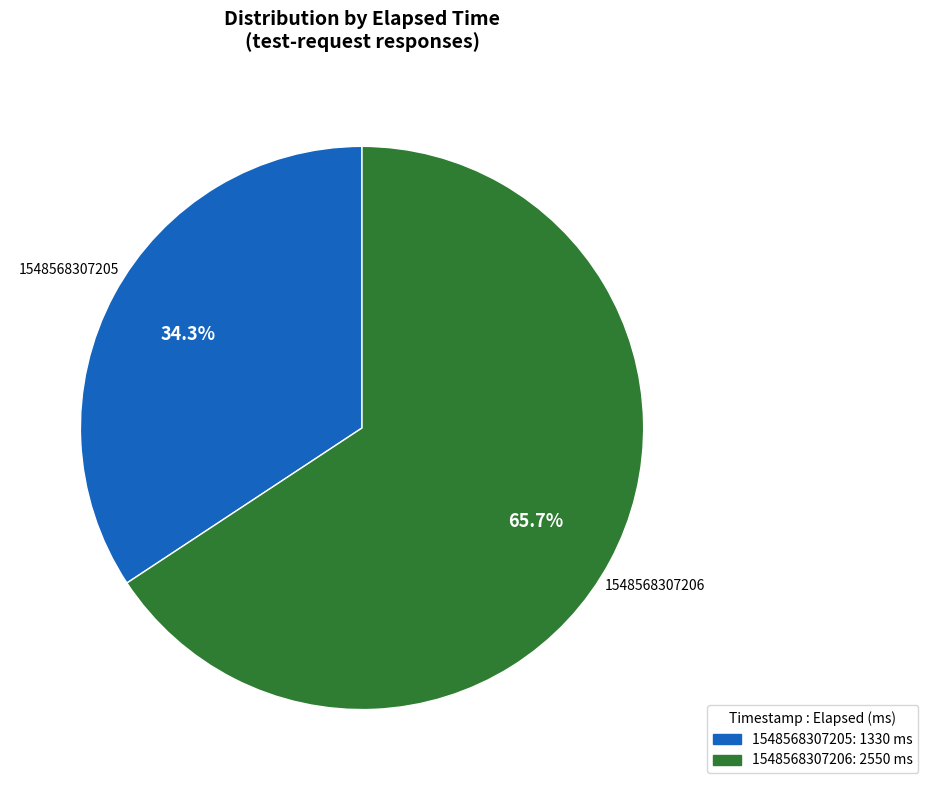

Approximately how many times larger is the value at 1548568307205 compared to 1548568307206?

0.5